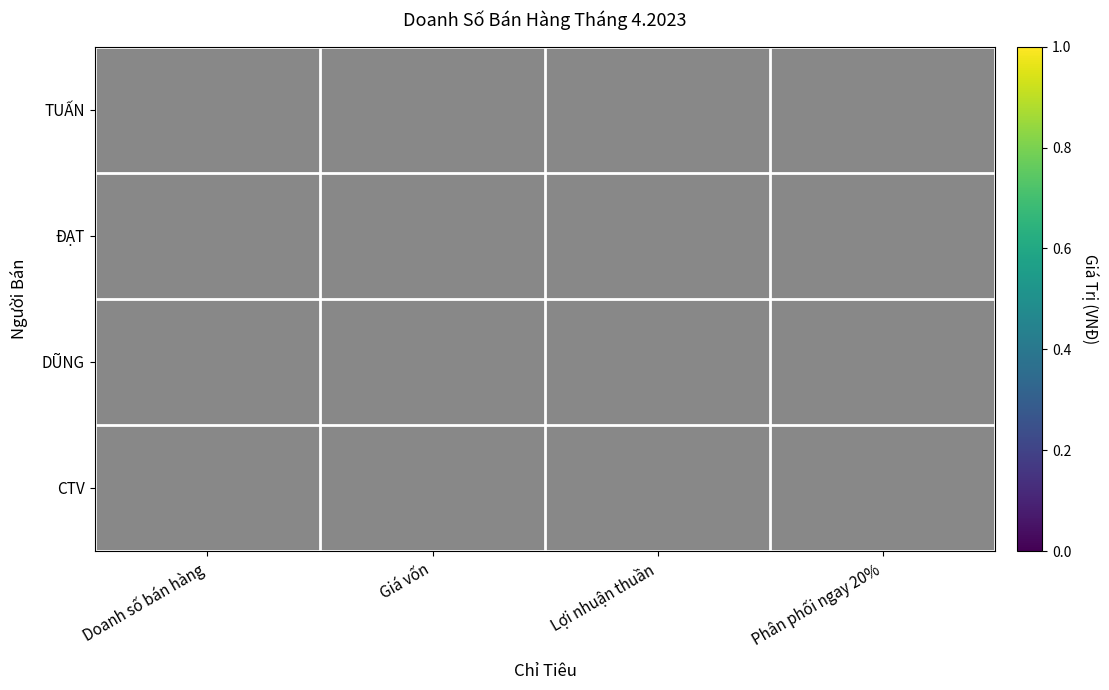

Is the value of TUẤN at Lợi nhuận thuần greater than the value of DŨNG at Phân phối ngay 20%?

No